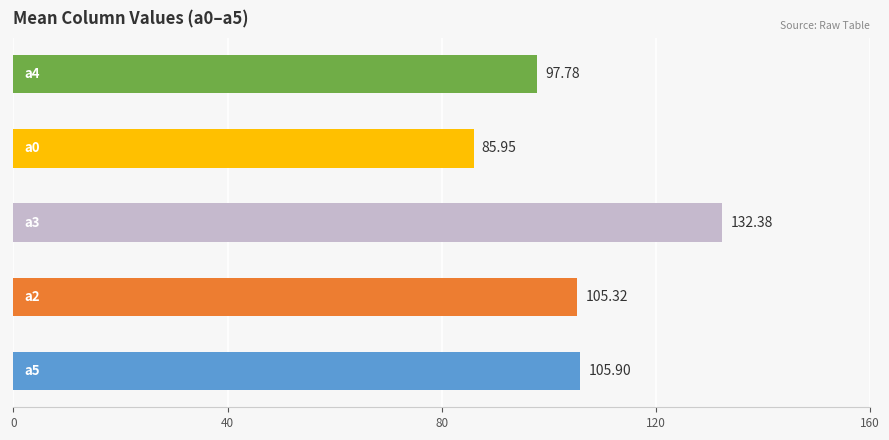

What is the sum of all values?

527.3